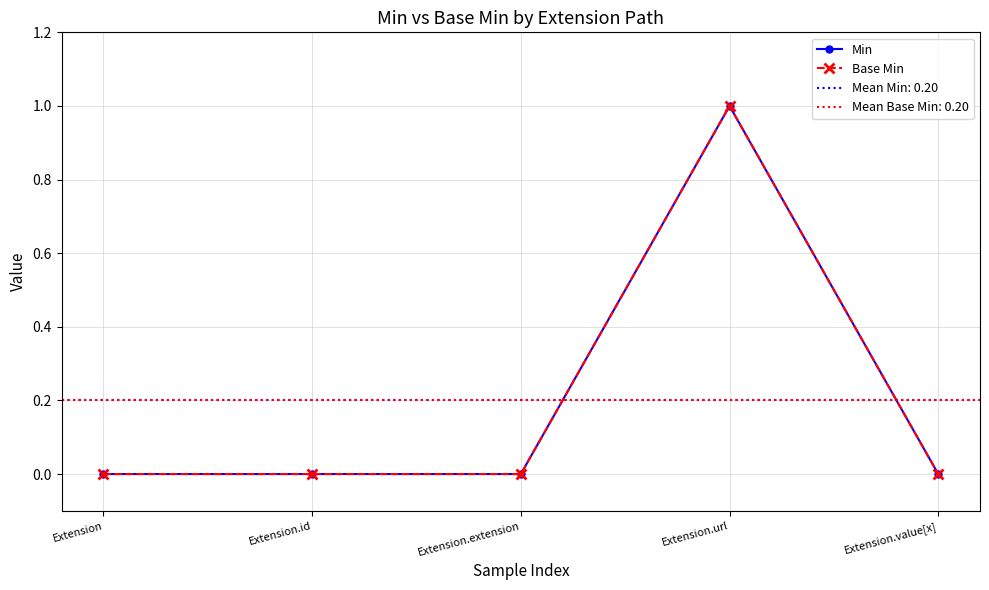

What is the label of the 2nd point from the left?

Extension.id